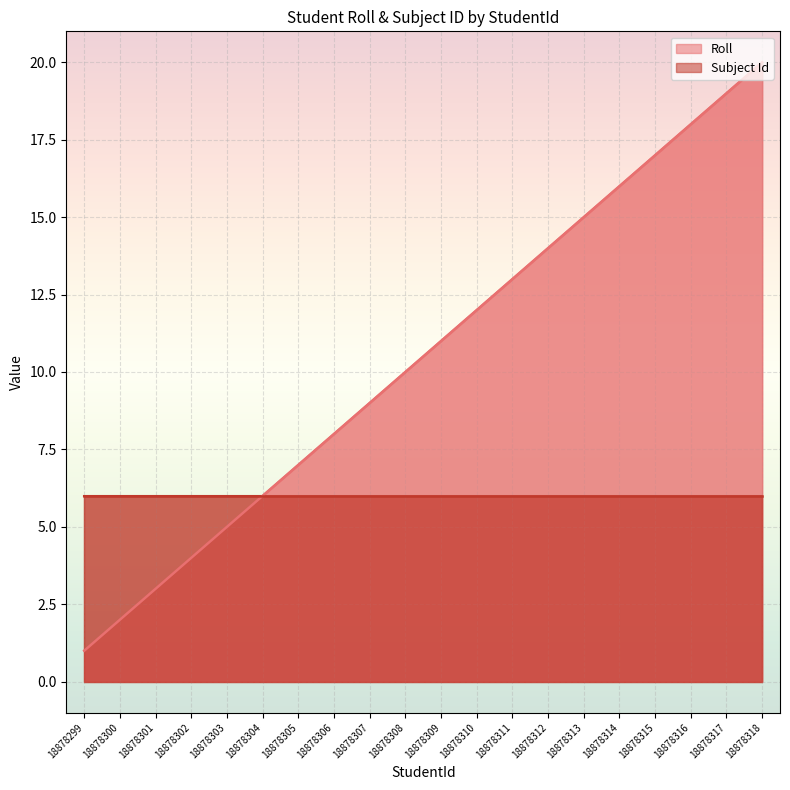

True or false: the data shows 13 at 18878311.

True